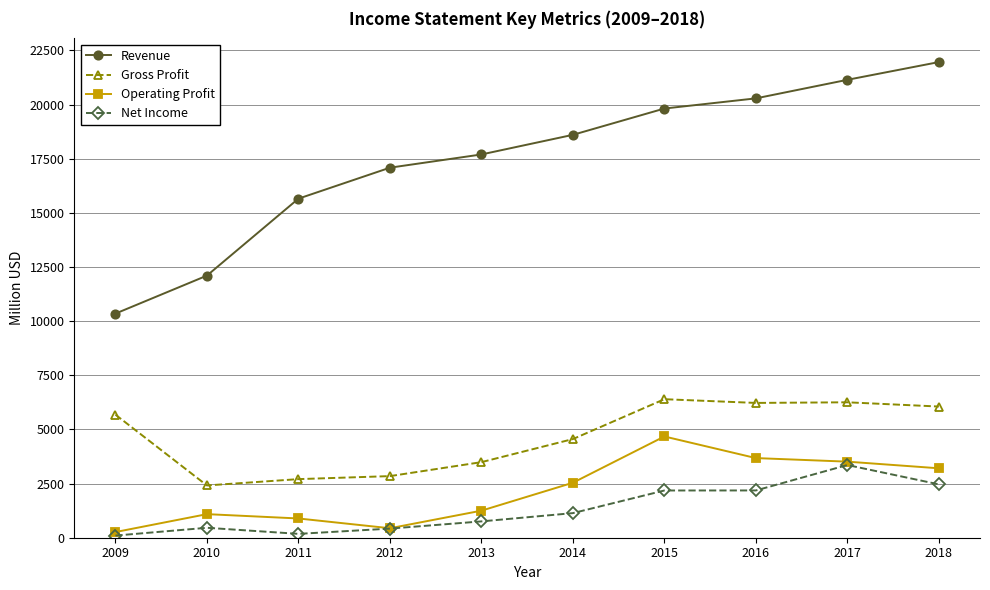

How many series are shown in this chart?

4